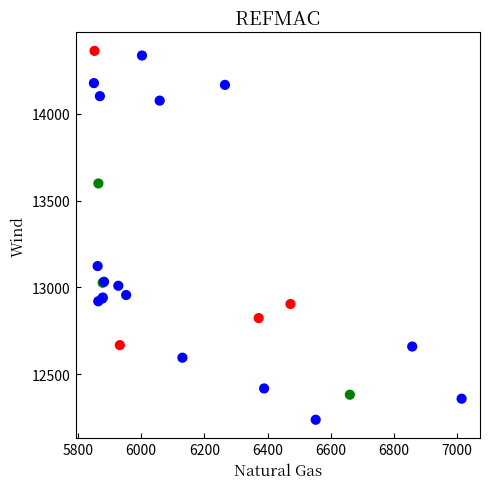

What Y value in the scatter plot is closest to 13299?

13122.5